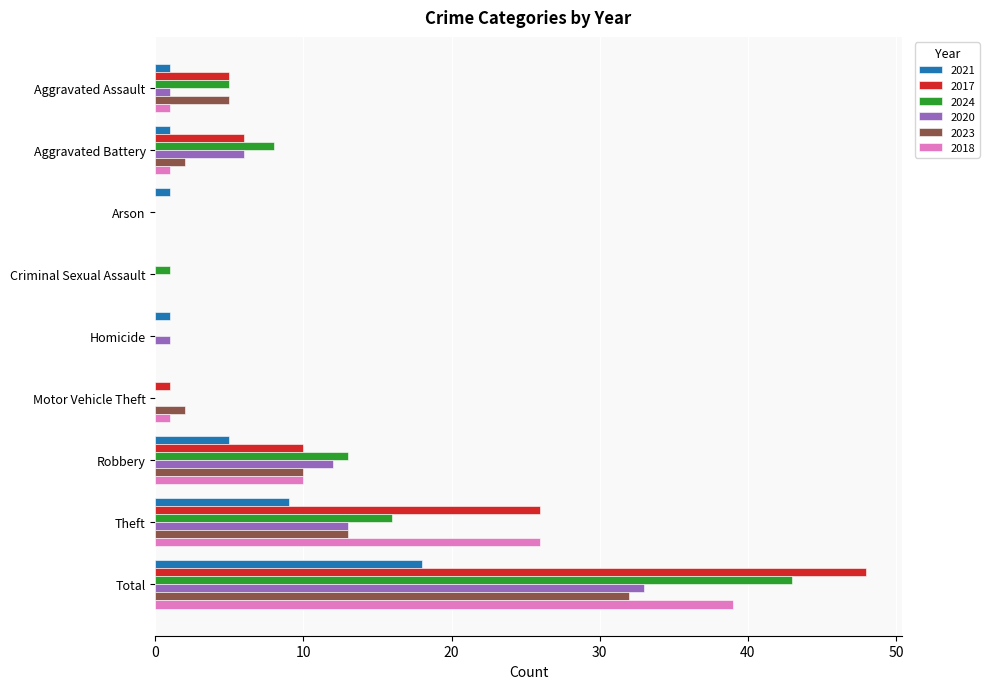

What is the maximum value shown in the chart?

48